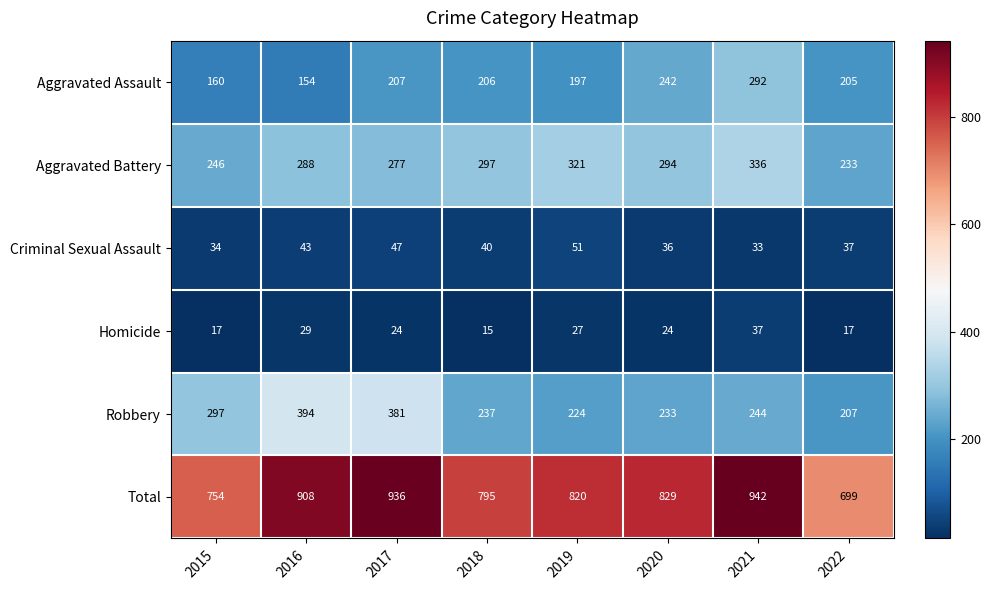

What is the total value across all series at 2022?

1398